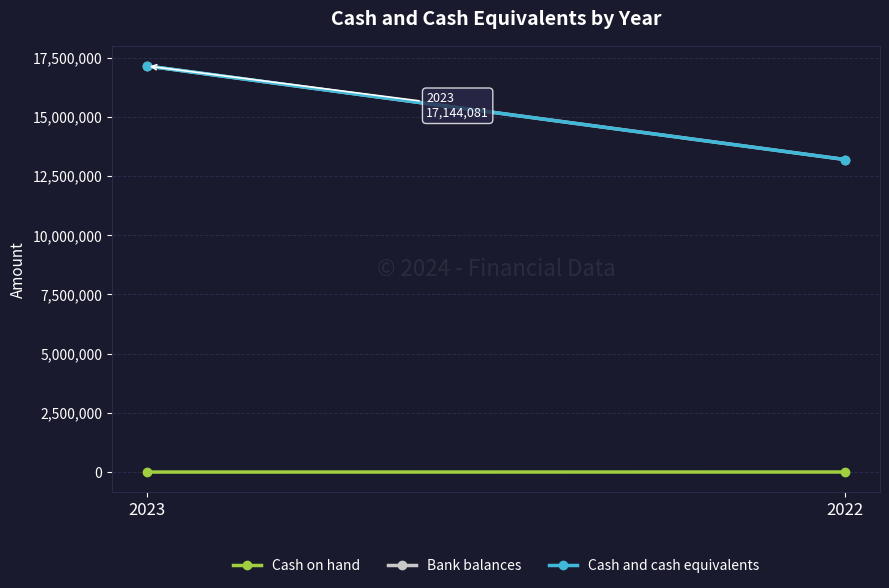

The Cash and cash equivalents series shows 24445619 at 2023. True or false?

False